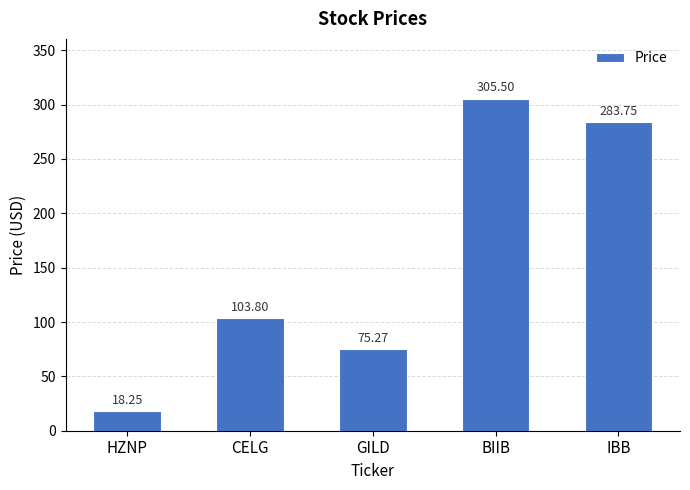

What is the label of the 2nd bar from the left?

CELG